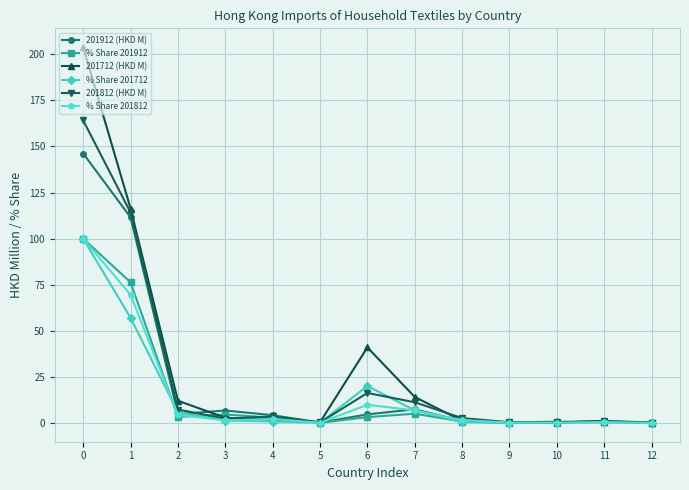

How many data points does each series have?

13